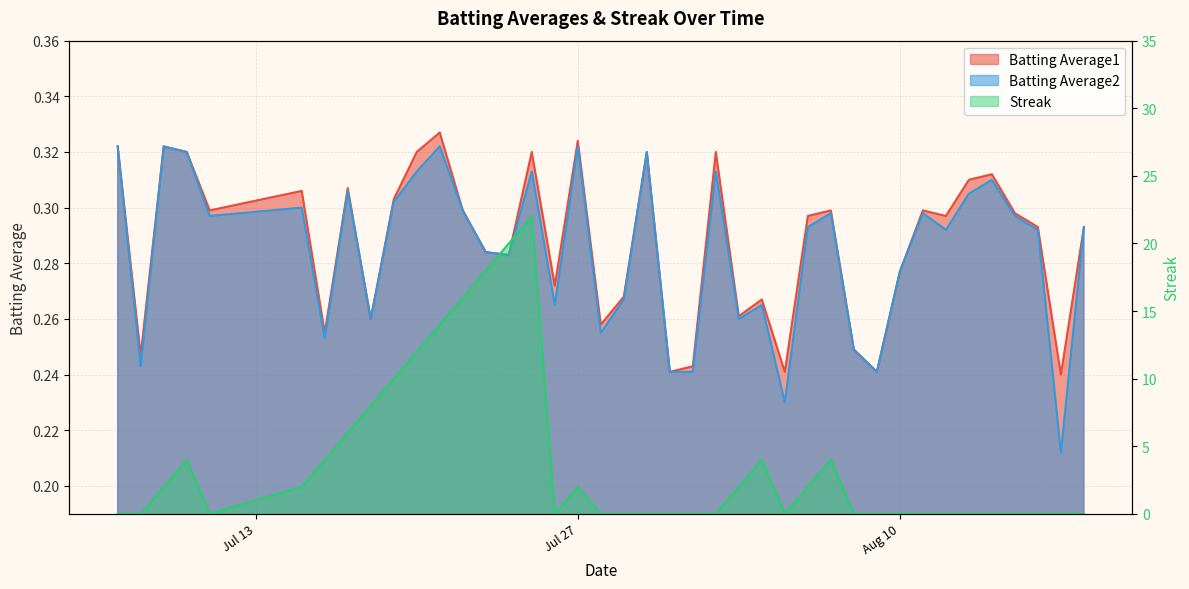

At which category is the sum across all series the highest?

2010-07-25